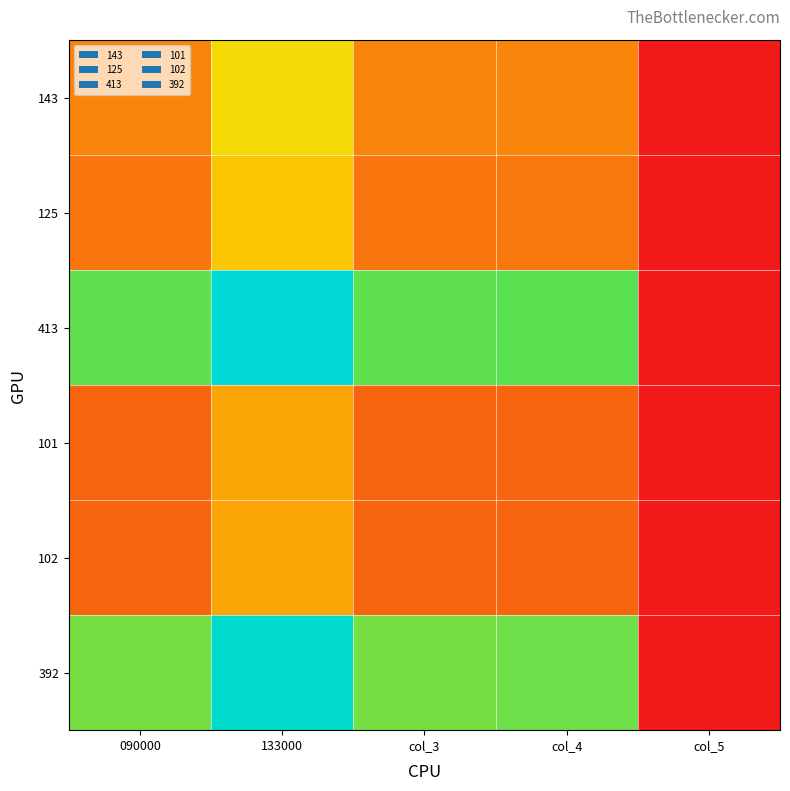

The 125 series shows 0.3 at col_4. True or false?

False